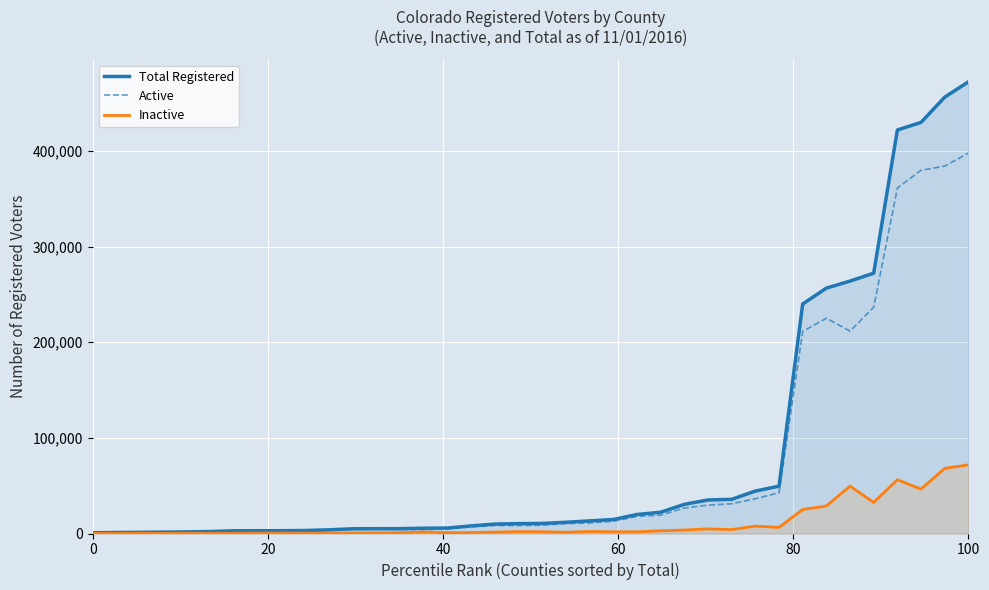

What is the minimum value shown in the chart?

62